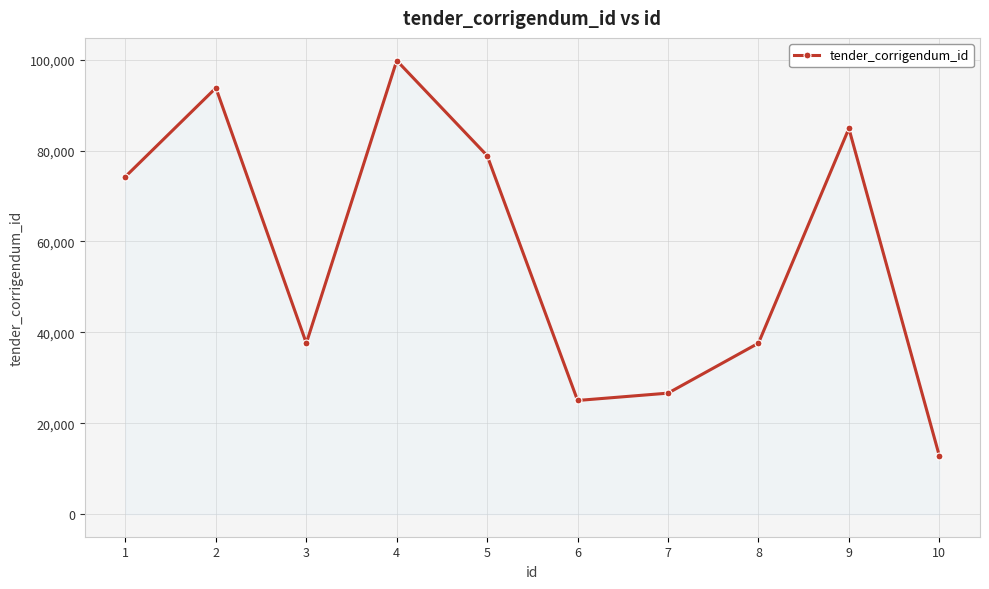

Between 1 and 9, which is larger?

9